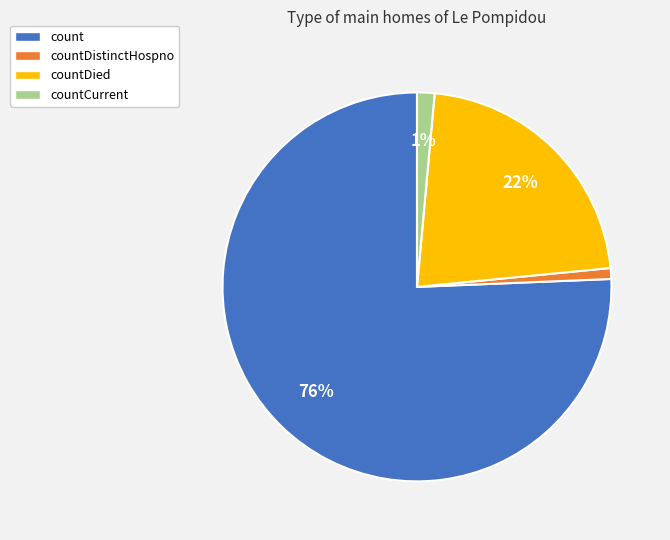

To the nearest percent, what is the difference between the largest and smallest slice percentages?

75%